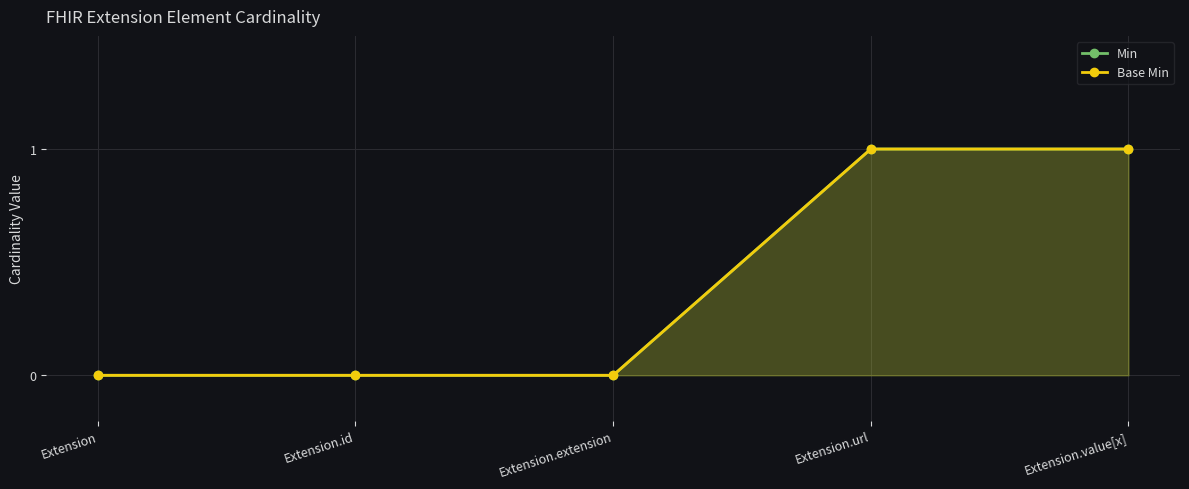

Count the number of categories in the chart.

5